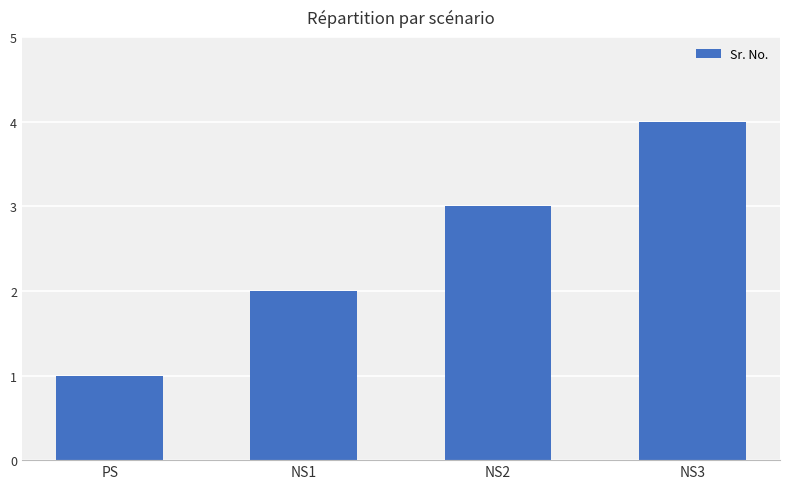

How many data points are less than 3?

2